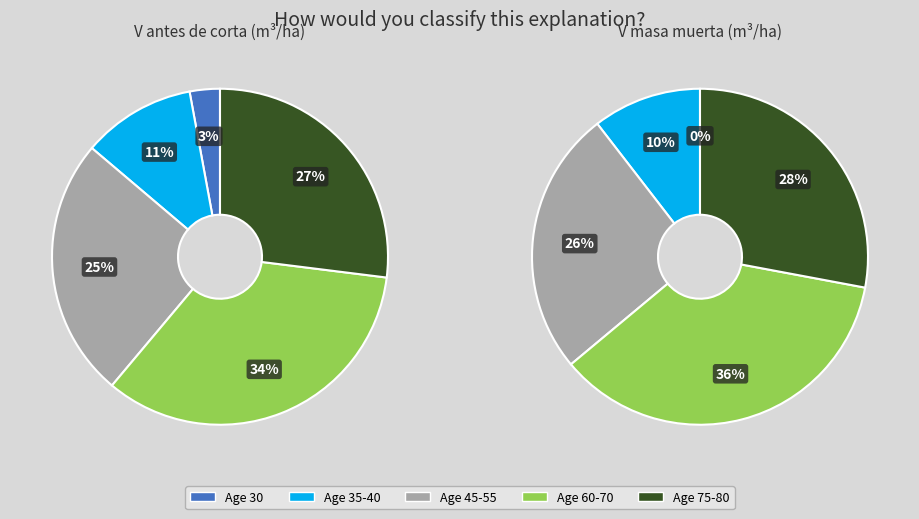

What is the smallest slice in the pie chart?

30